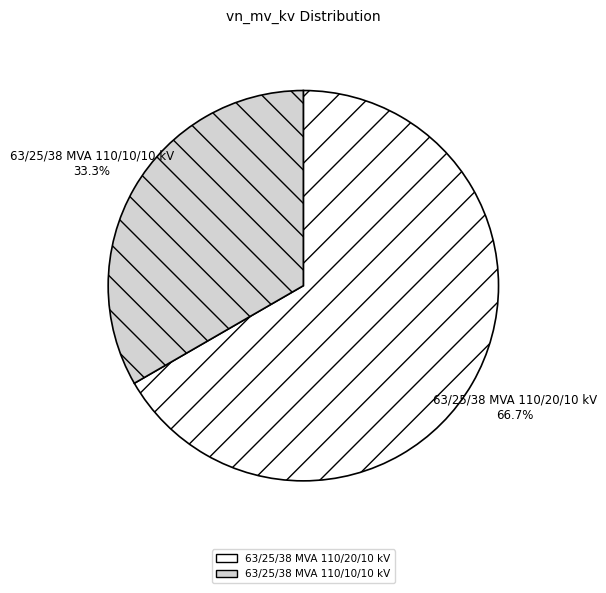

To the nearest percent, what is the average slice percentage?

50%